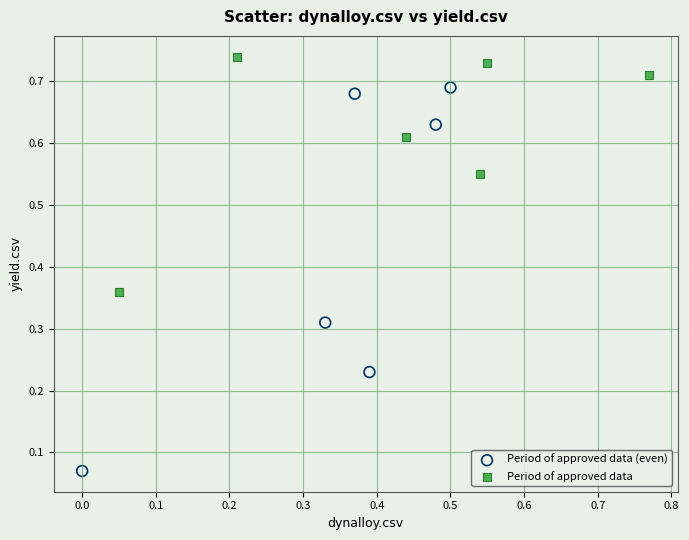

Which series contains the lowest Y value?

Period of approved data (even)